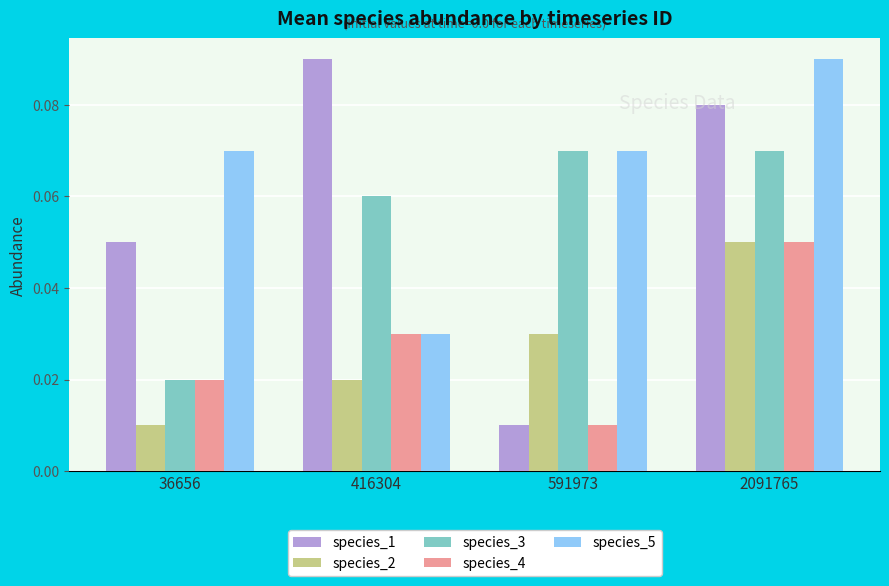

Which series changed the most between 36656 and 591973?

species_3